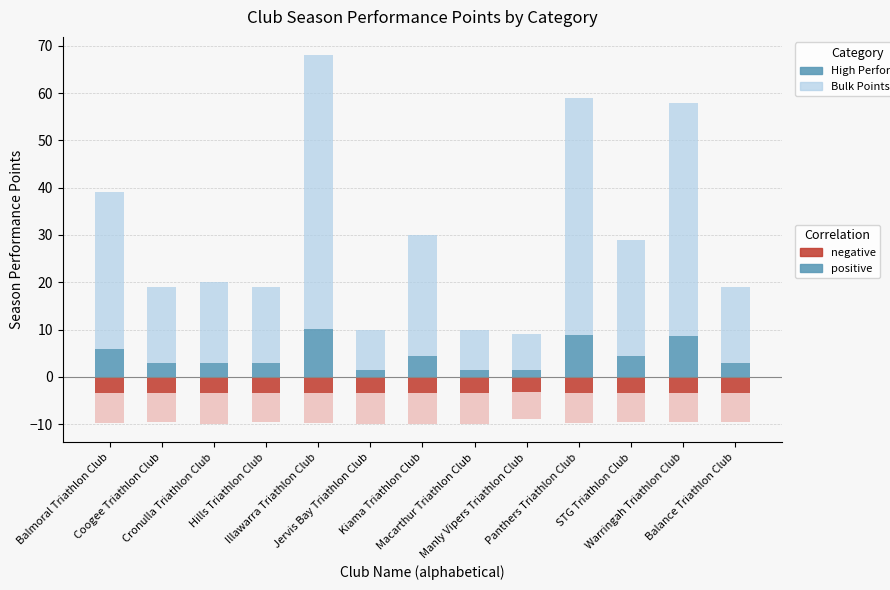

At which category is the sum across all series the highest?

Illawarra Triathlon Club